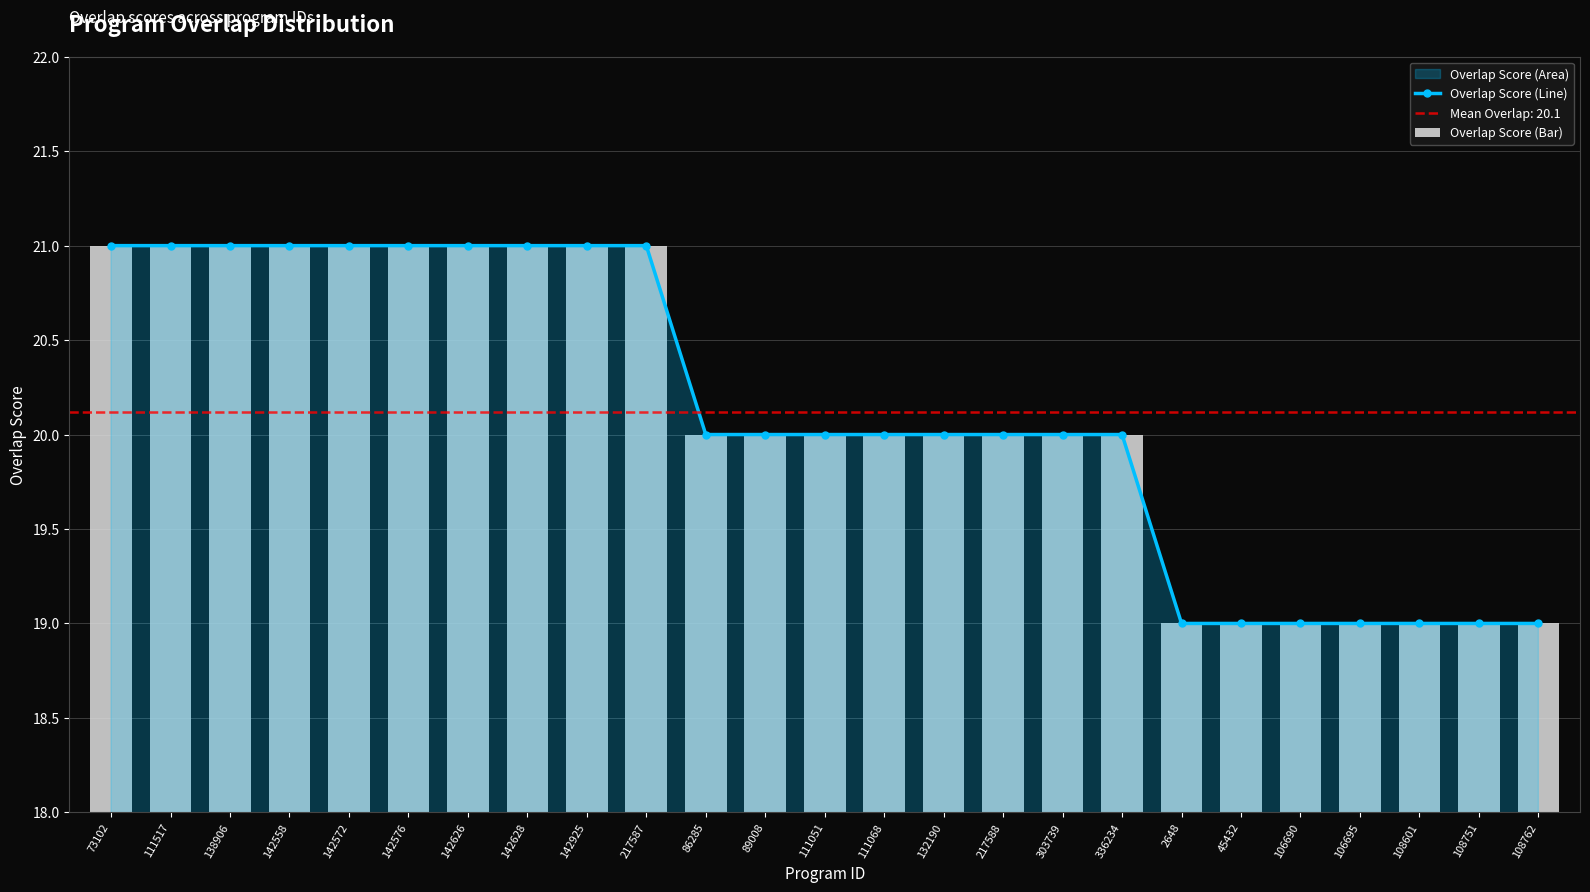

What is the average value of the Overlap Score (Bar) series?

20